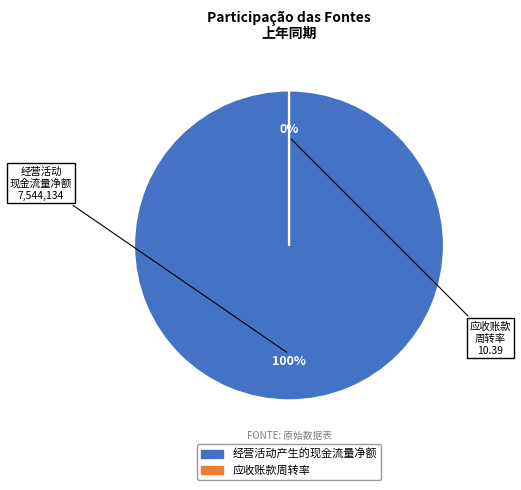

How much of the chart is everything except 应收账款周转率?

100.0%